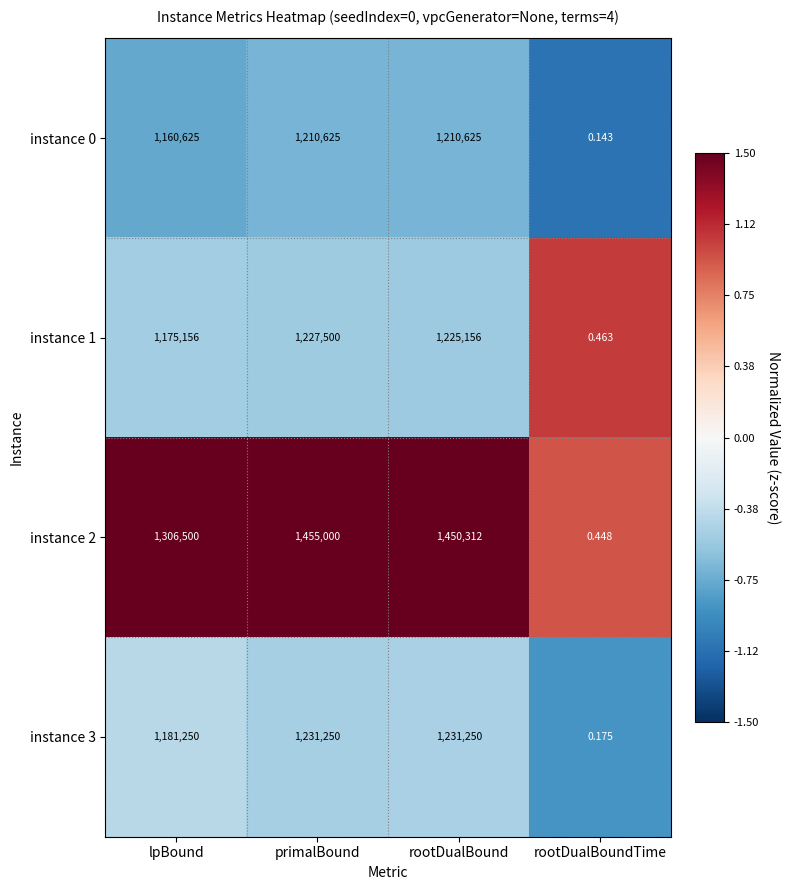

At which label does instance 1 reach its peak?

primalBound